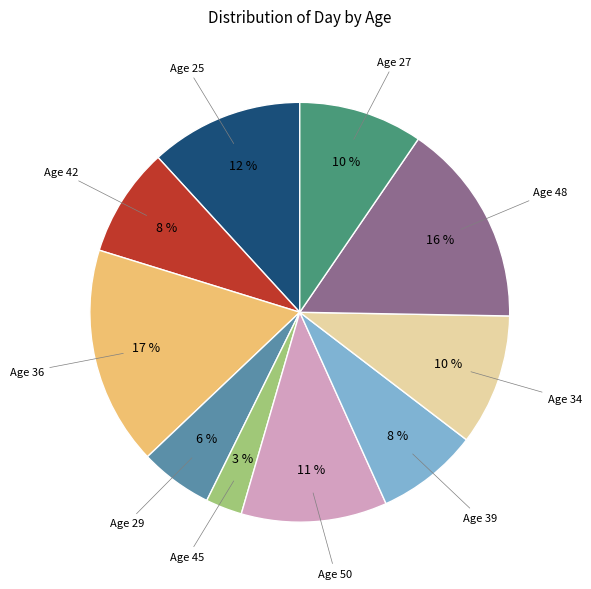

Does any single category account for the majority?

No